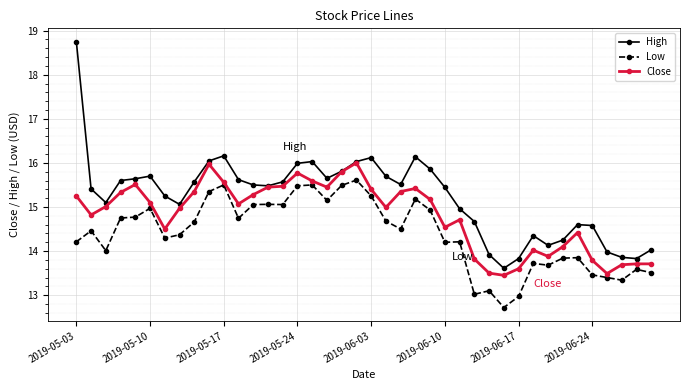

What is the difference between the second highest and second lowest values in the Low series?

2.5